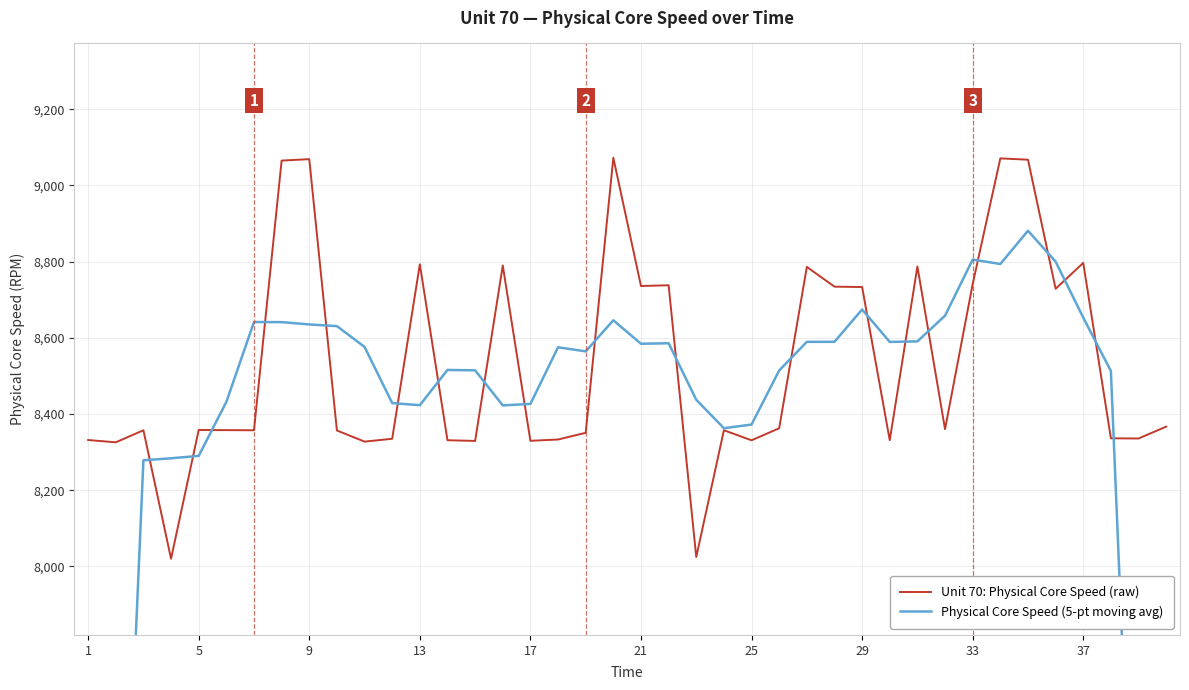

Does the chart have visible grid lines?

Yes